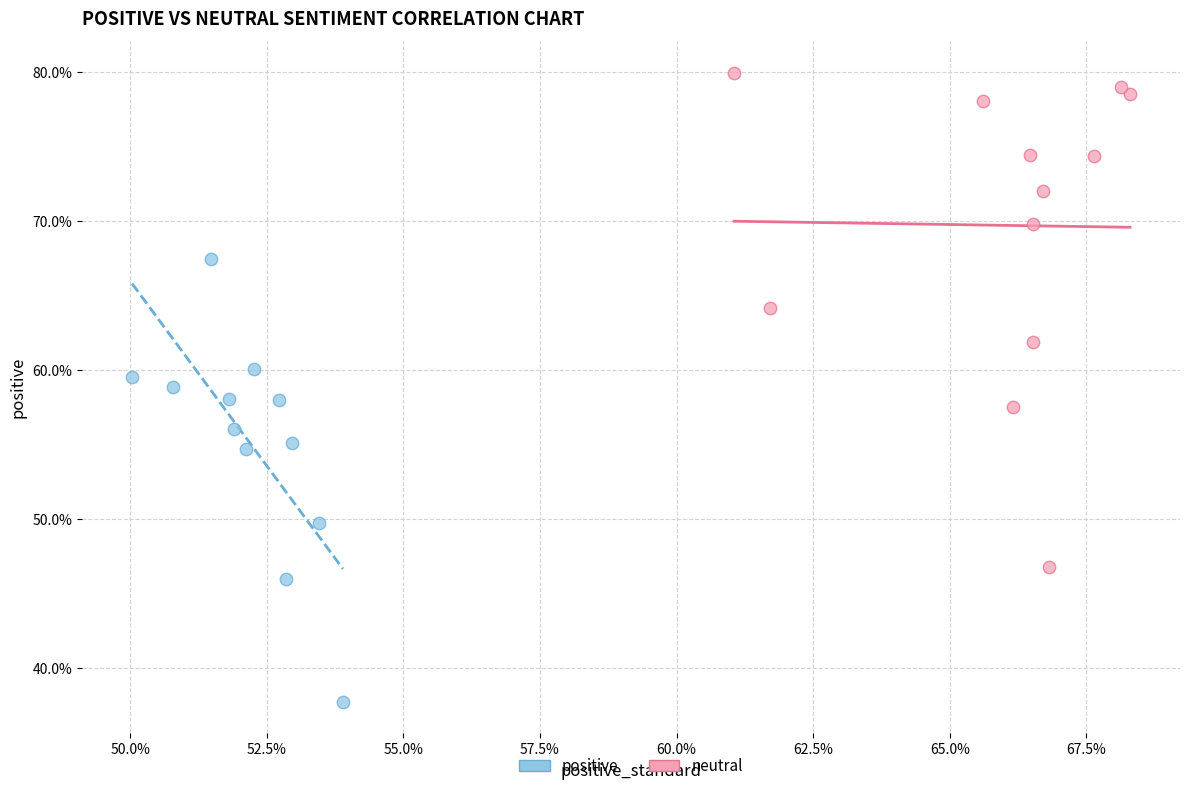

Which series reaches the minimum Y coordinate?

positive